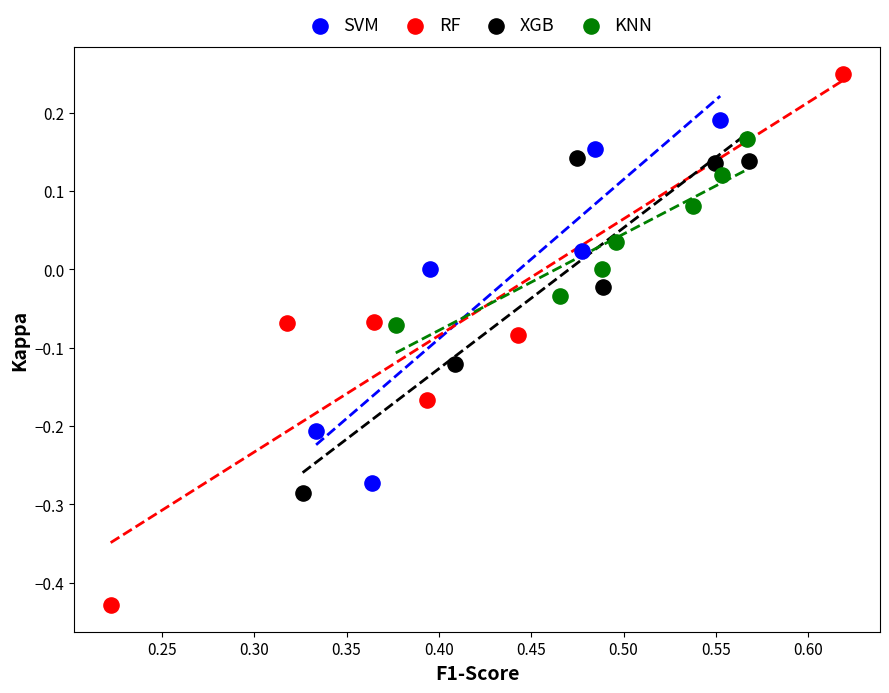

Which series has the largest Y range (max minus min)?

RF